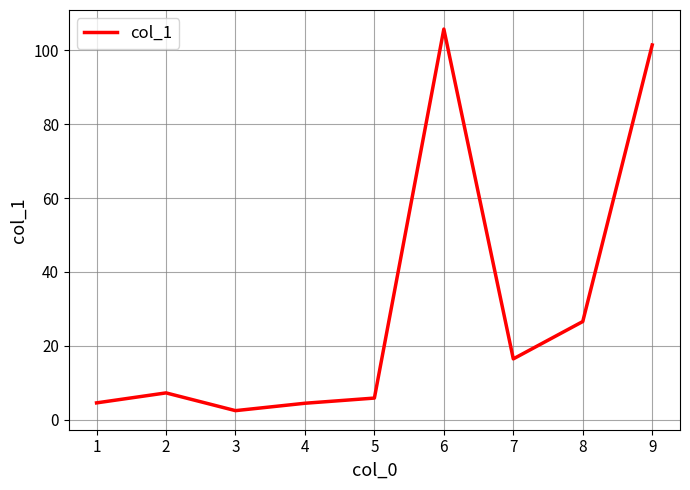

What is the sum of all values?

275.0